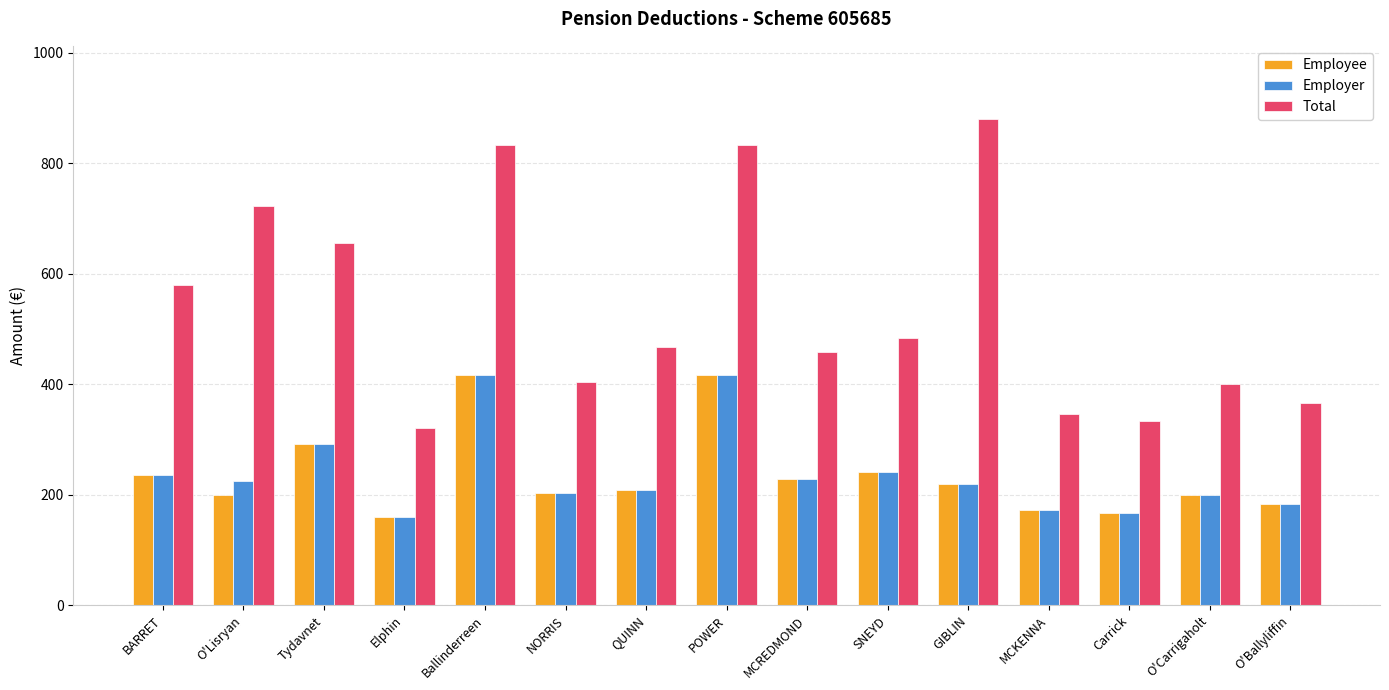

At which label is Total closest to 600?

BARRET